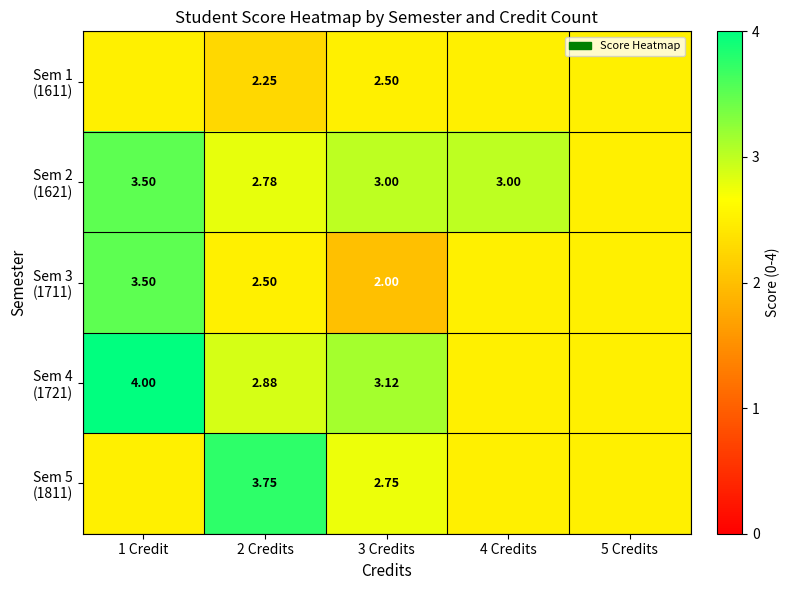

Rank the categories by Sem 2 (1621) value from highest to lowest.

1 Credit, 3 Credits, 4 Credits, 2 Credits, 5 Credits